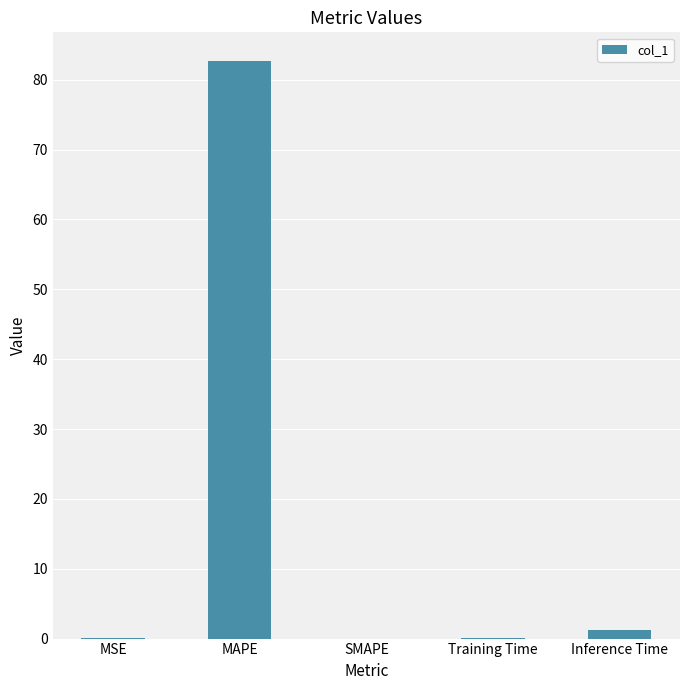

Where is the data nearest to the value 41?

Inference Time